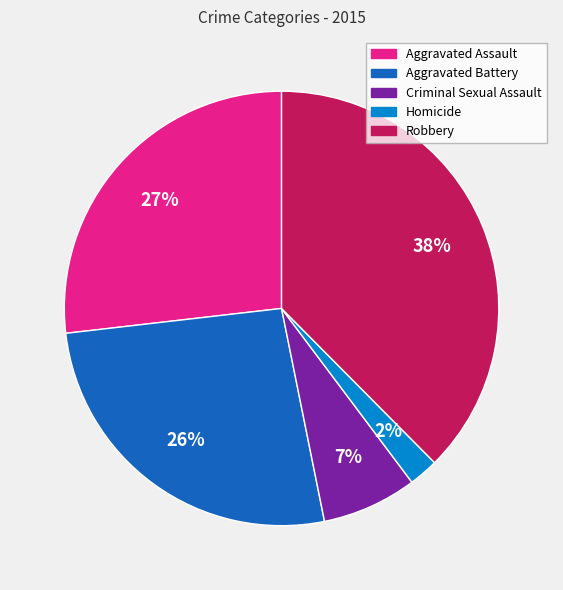

How many segments does this pie chart have?

5